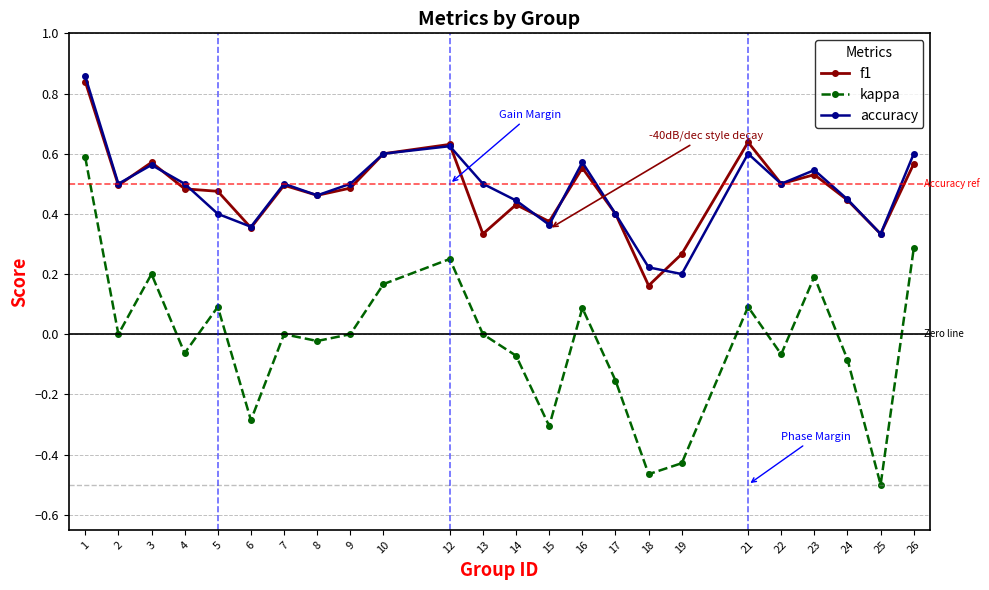

The value of accuracy at 26 is 0.3. True or false?

False